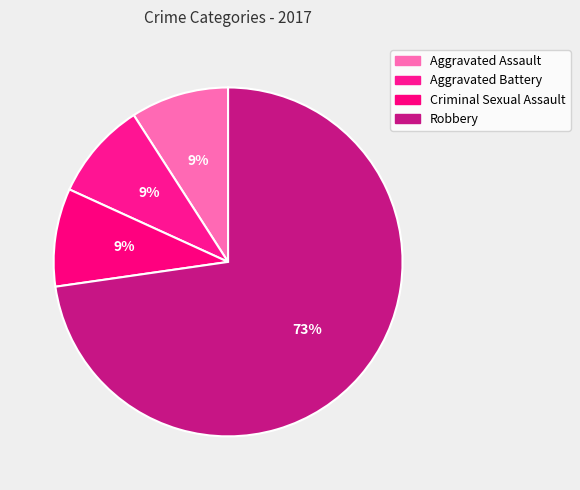

To the nearest percent, what is the difference between the Aggravated Assault and Robbery slice percentages?

64%